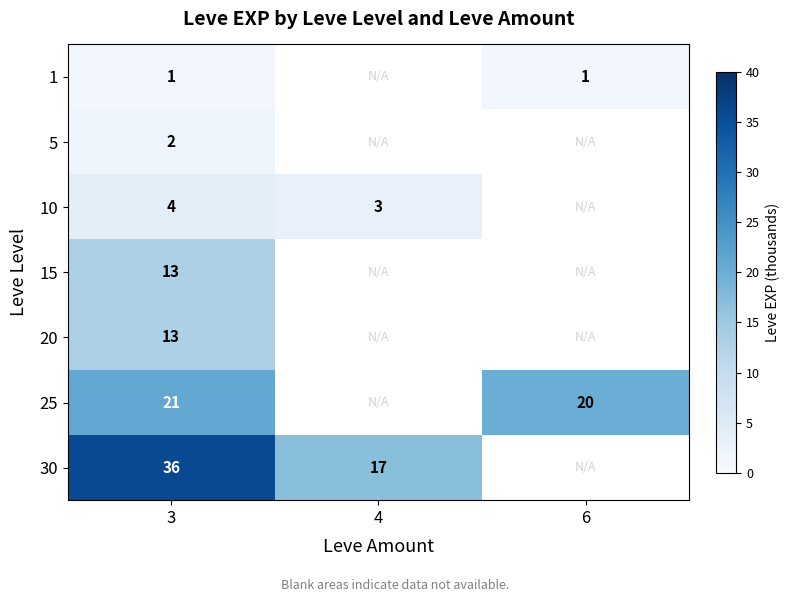

The value of 10 at 4 is 3. True or false?

True